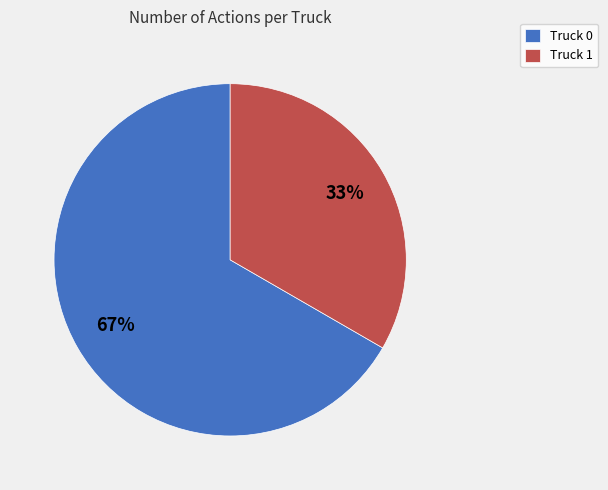

Between Truck 0 and Truck 1, which is larger?

Truck 0